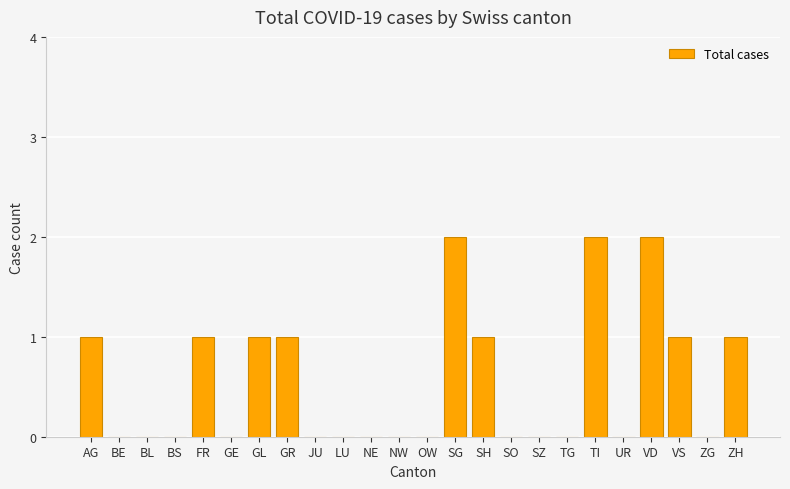

What is the sum of all values?

13